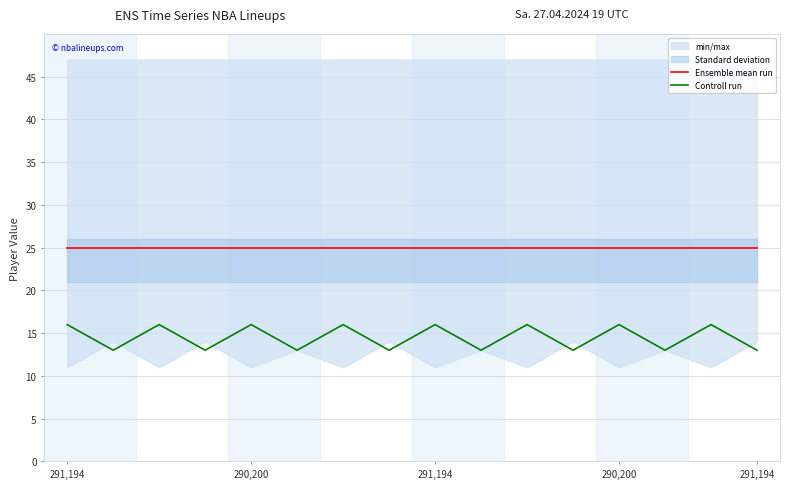

True or false: Controll run has more than 0 interior local peaks.

True